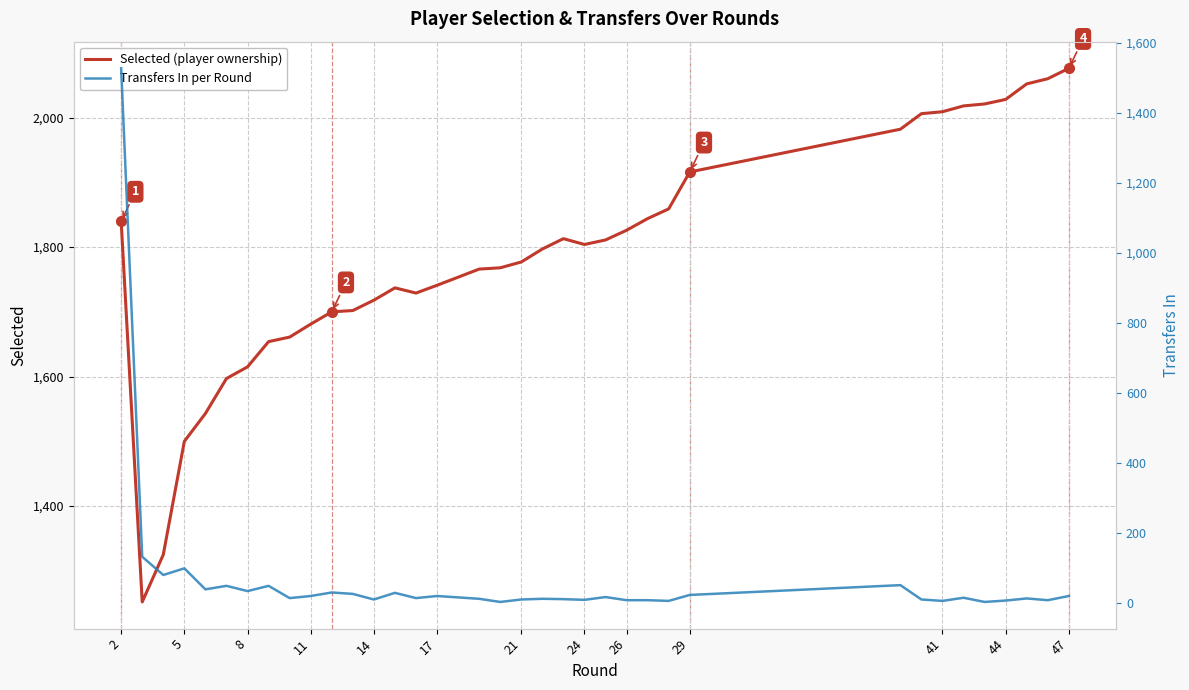

True or false: selected and transfers_in intersect in this chart.

False